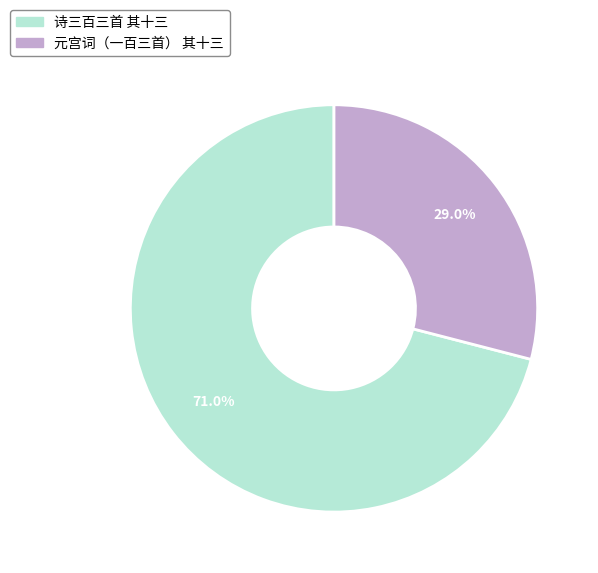

Which category has the smallest portion of the pie?

元宫词（一百三首） 其十三